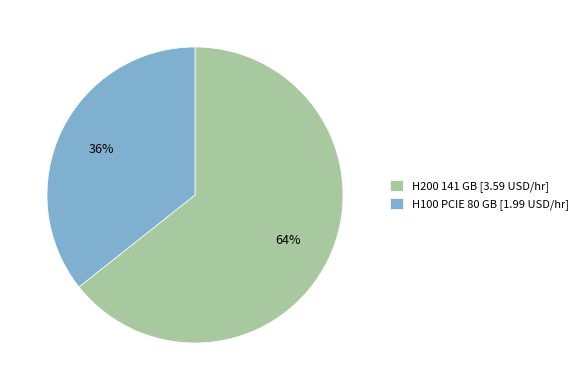

Which slice is the largest?

H200 141 GB